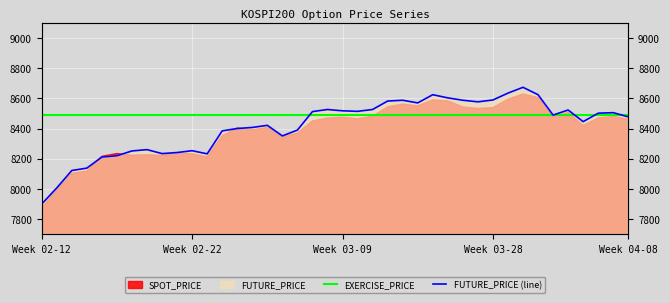

What is the label of the 8th point from the left?

7